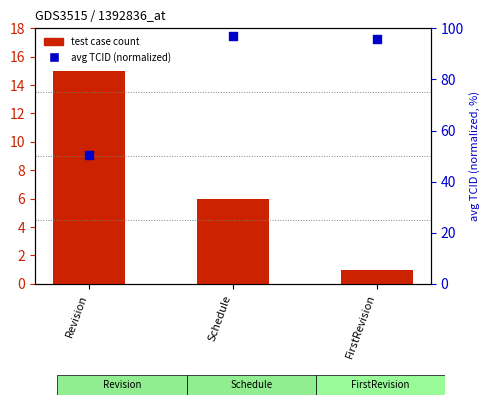

What are all the series names shown in the legend?

test case count, avg TCID (normalized)